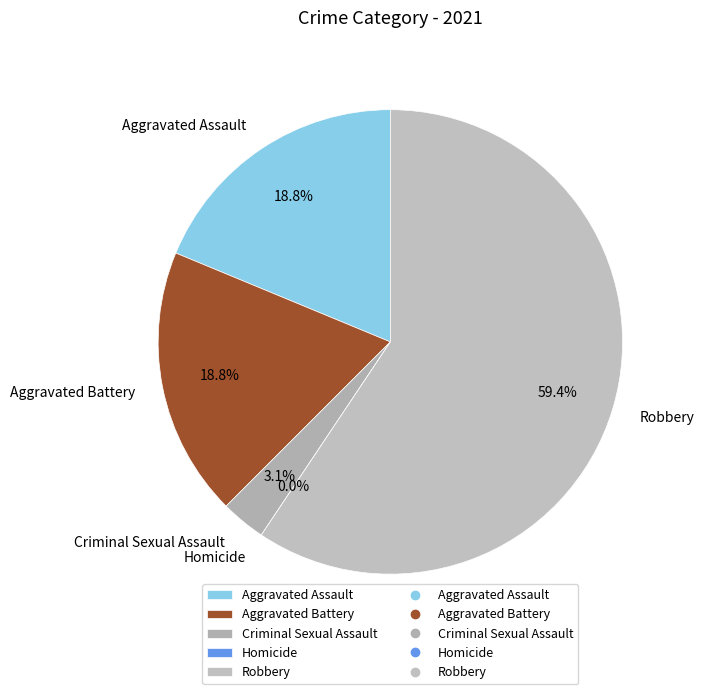

What is the change in value from Aggravated Assault to Criminal Sexual Assault?

-5